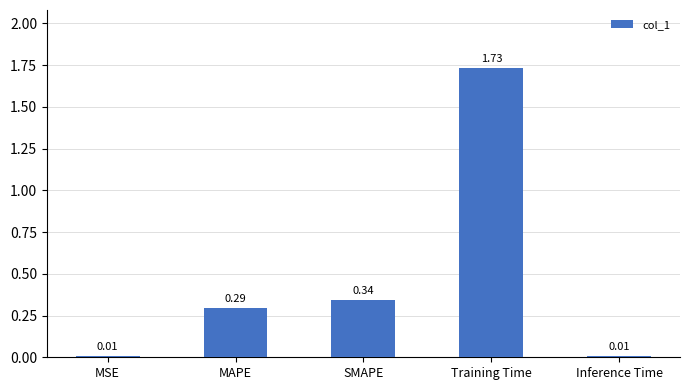

What is the sum of all values?

2.4